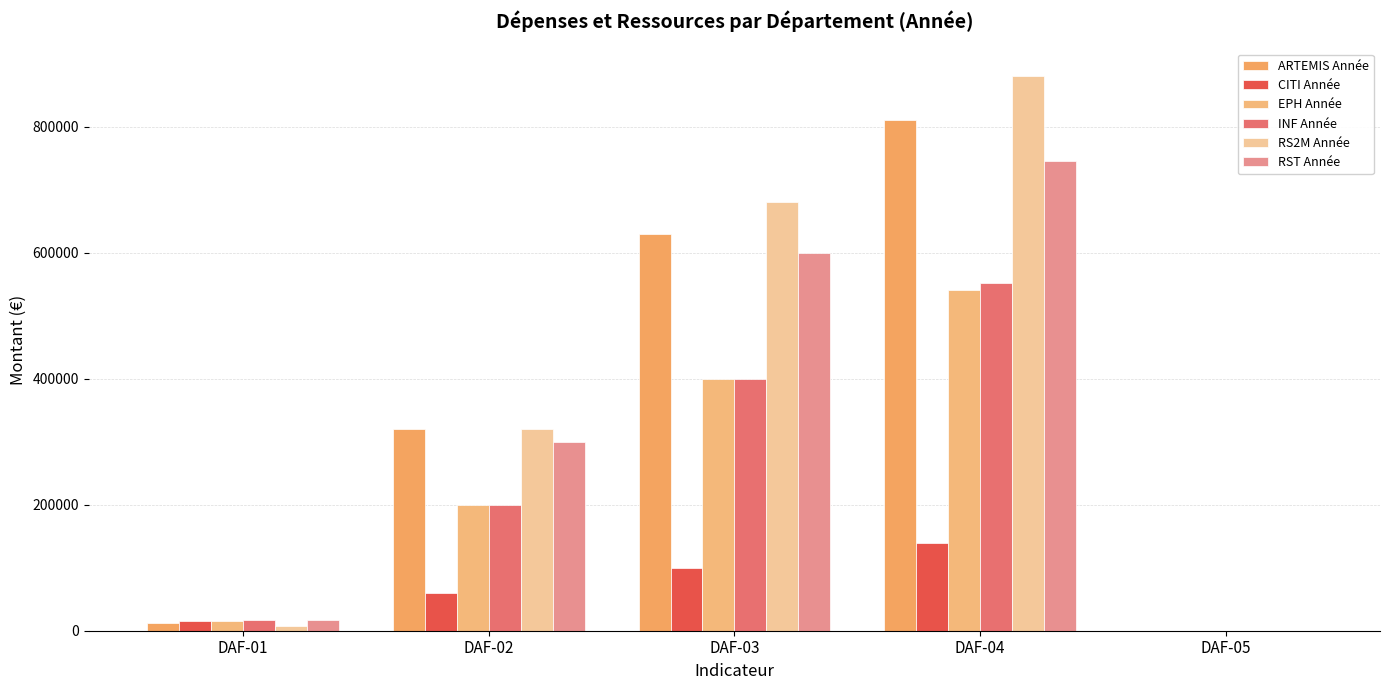

What is the average value of the CITI Année series?

63200